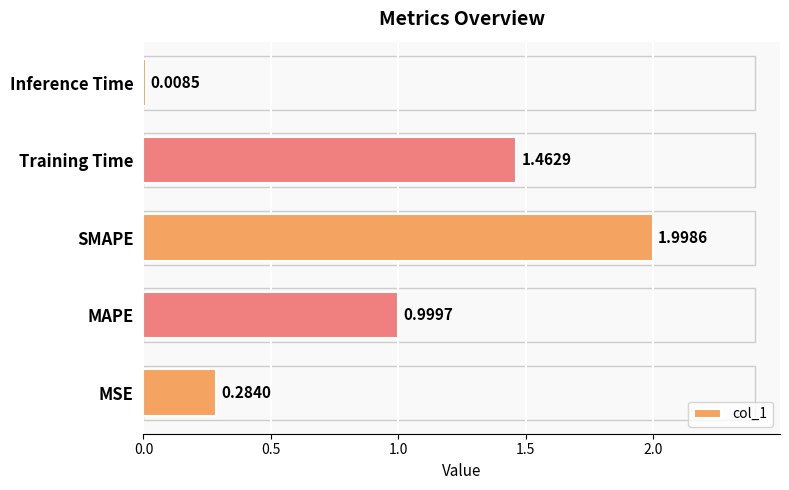

Approximately how many times larger is the value at MAPE compared to SMAPE?

0.5